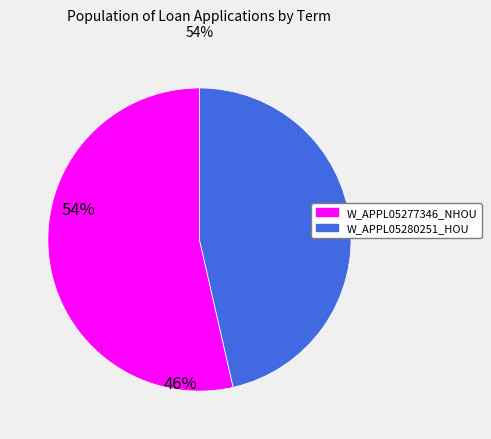

Count the number of slices in the pie.

2